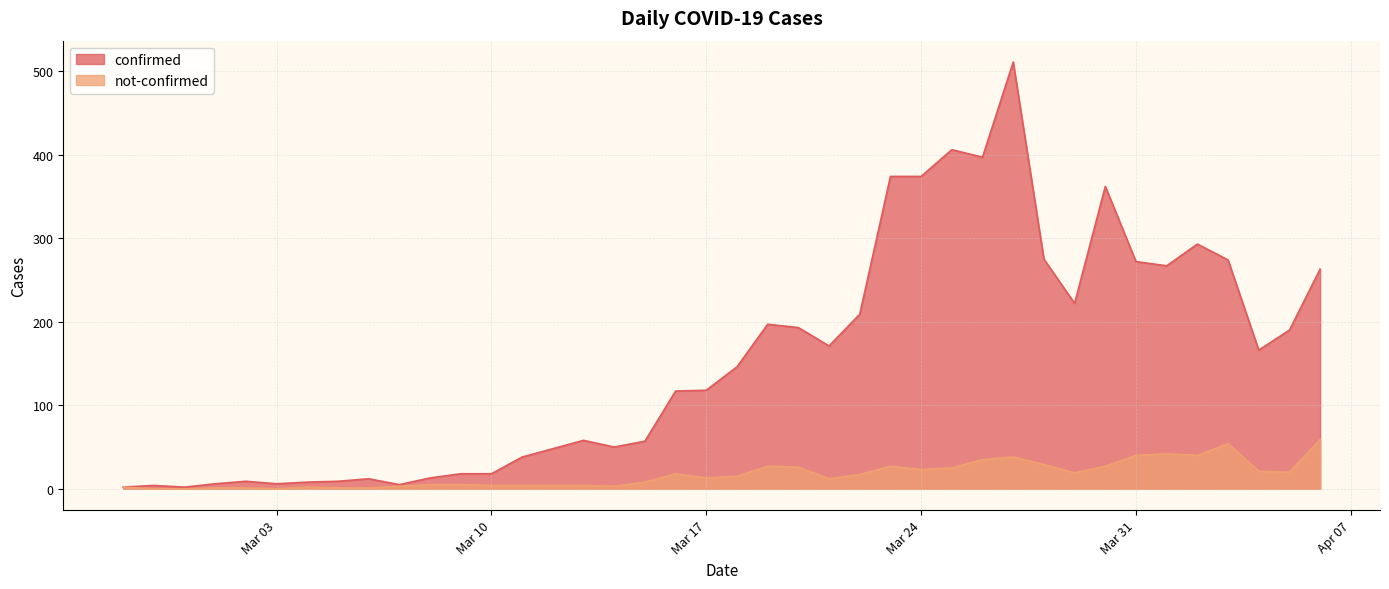

The value of confirmed at Mar 17 is 118. True or false?

True